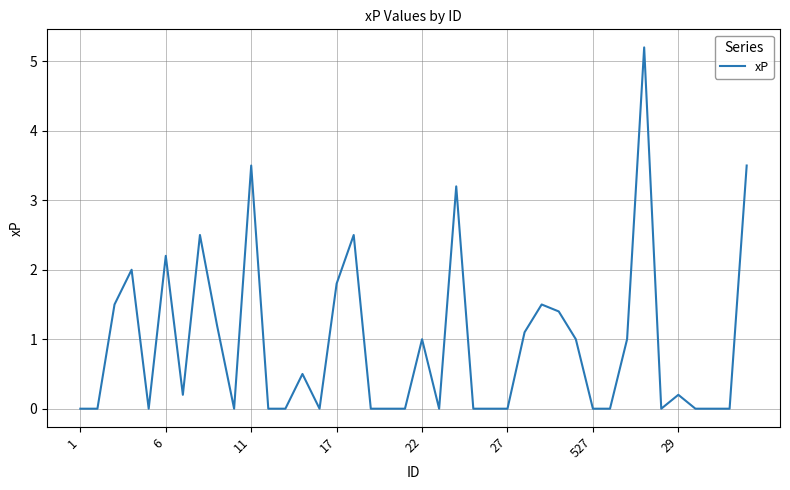

What is the difference between the maximum and minimum values?

5.2